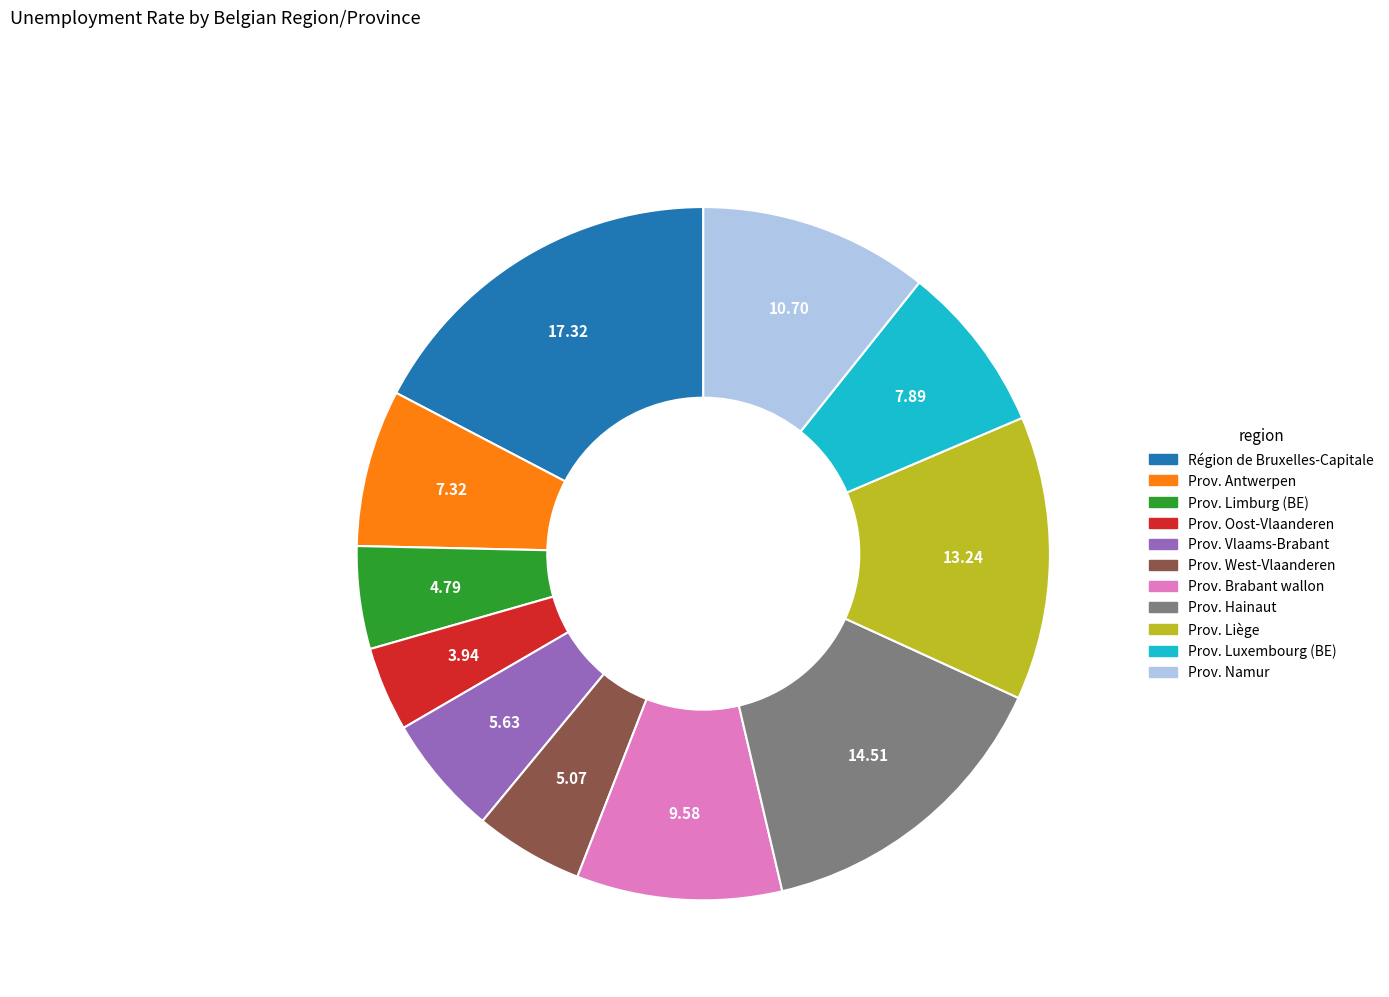

What is the ratio of the value at Prov. Luxembourg (BE) to the value at Prov. Hainaut?

0.5